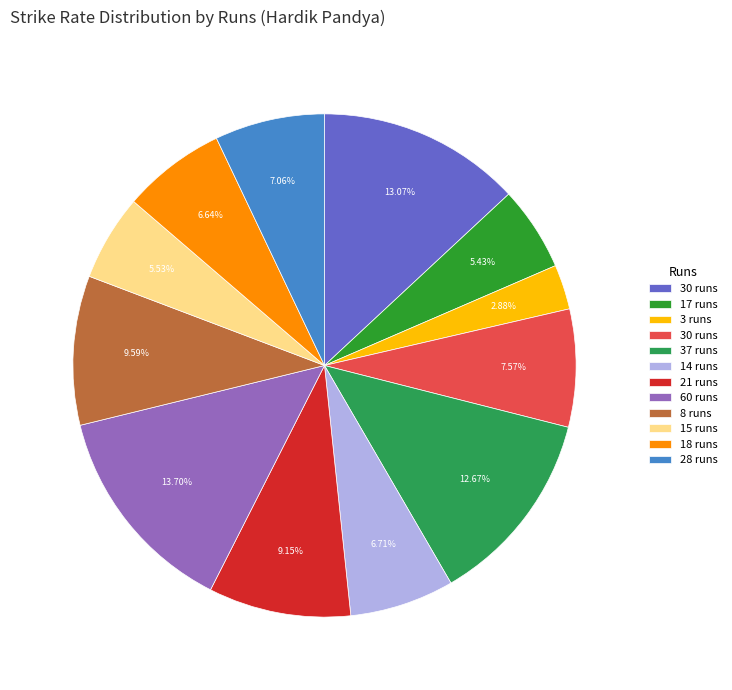

Count the number of slices in the pie.

12